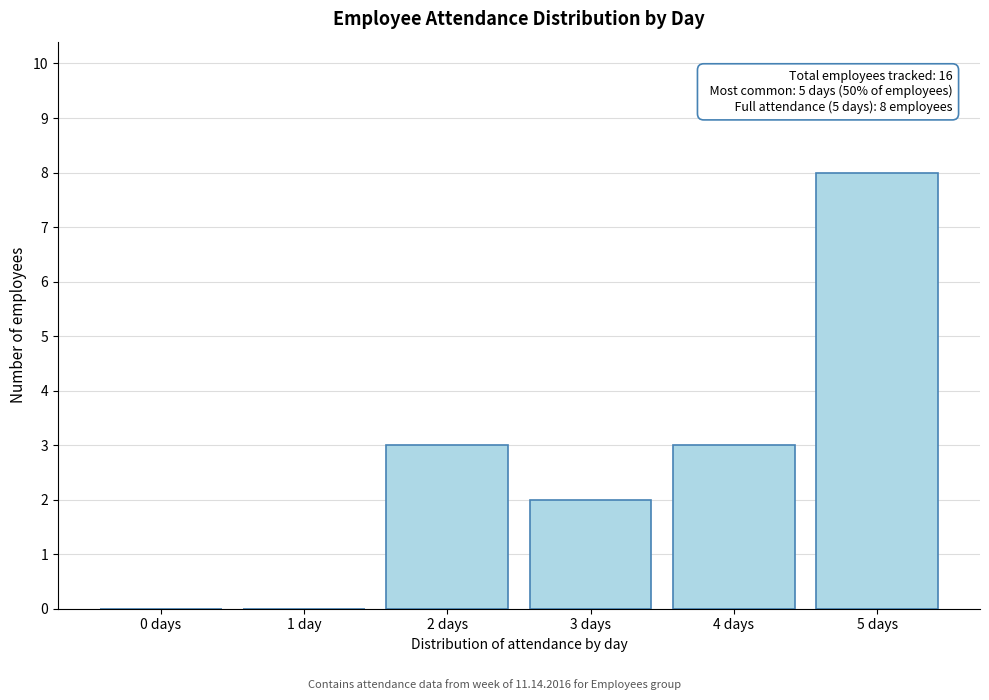

Reading left to right, transcribe all the data shown in this chart.

0 days=0	1 day=0	2 days=3	3 days=2	4 days=3	5 days=8